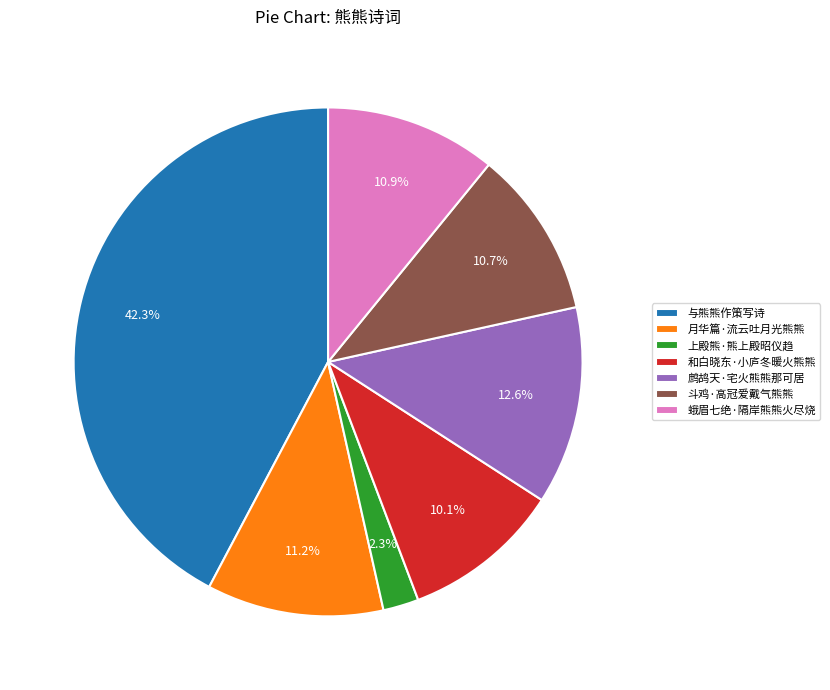

Is it true that 蛾眉七绝·隔岸熊熊火尽烧 is 11% of the pie?

True